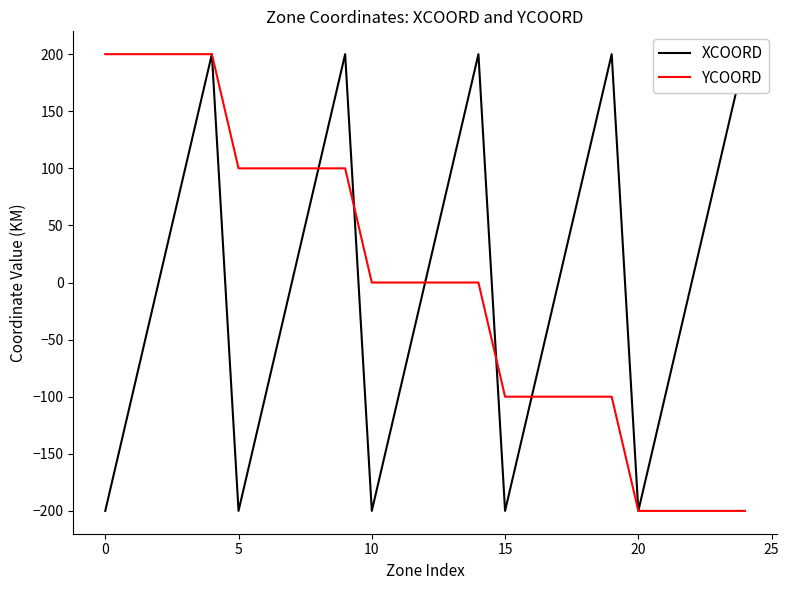

Reading left to right, list all the values displayed in this chart.

XCOORD: -200	-100	0	100	200	-200	-100	0	100	200	-200	-100	0	100	200	-200	-100	0	100	200	-200	-100	0	100	200
YCOORD: 200	200	200	200	200	100	100	100	100	100	0	0	0	0	0	-100	-100	-100	-100	-100	-200	-200	-200	-200	-200